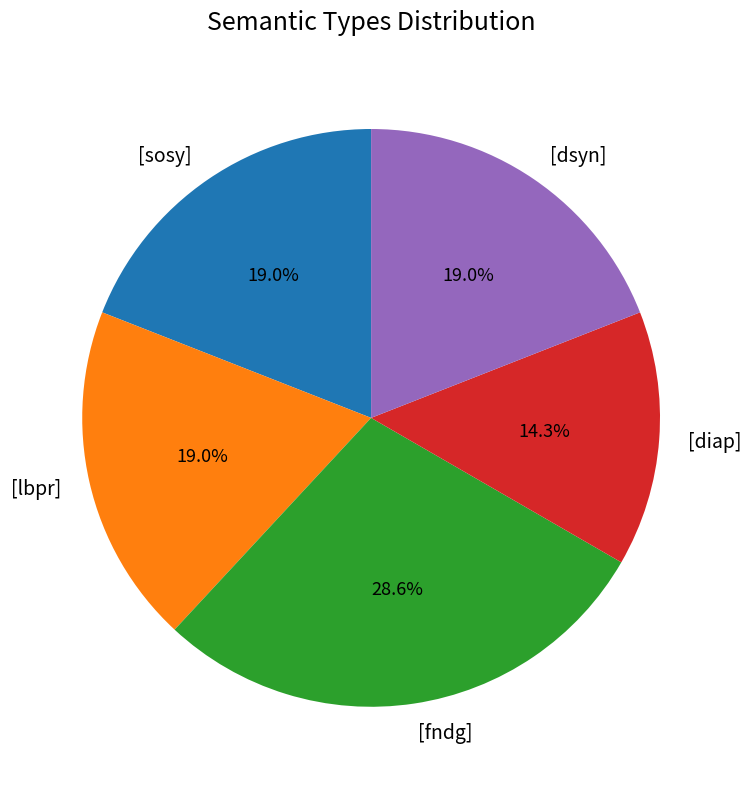

True or false: [diap] accounts for 14% of the total.

True